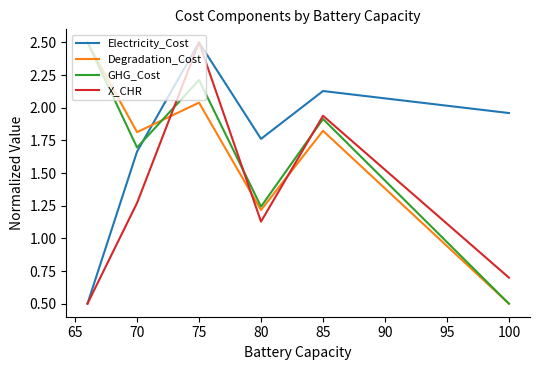

What is the maximum value shown in the chart?

2.5